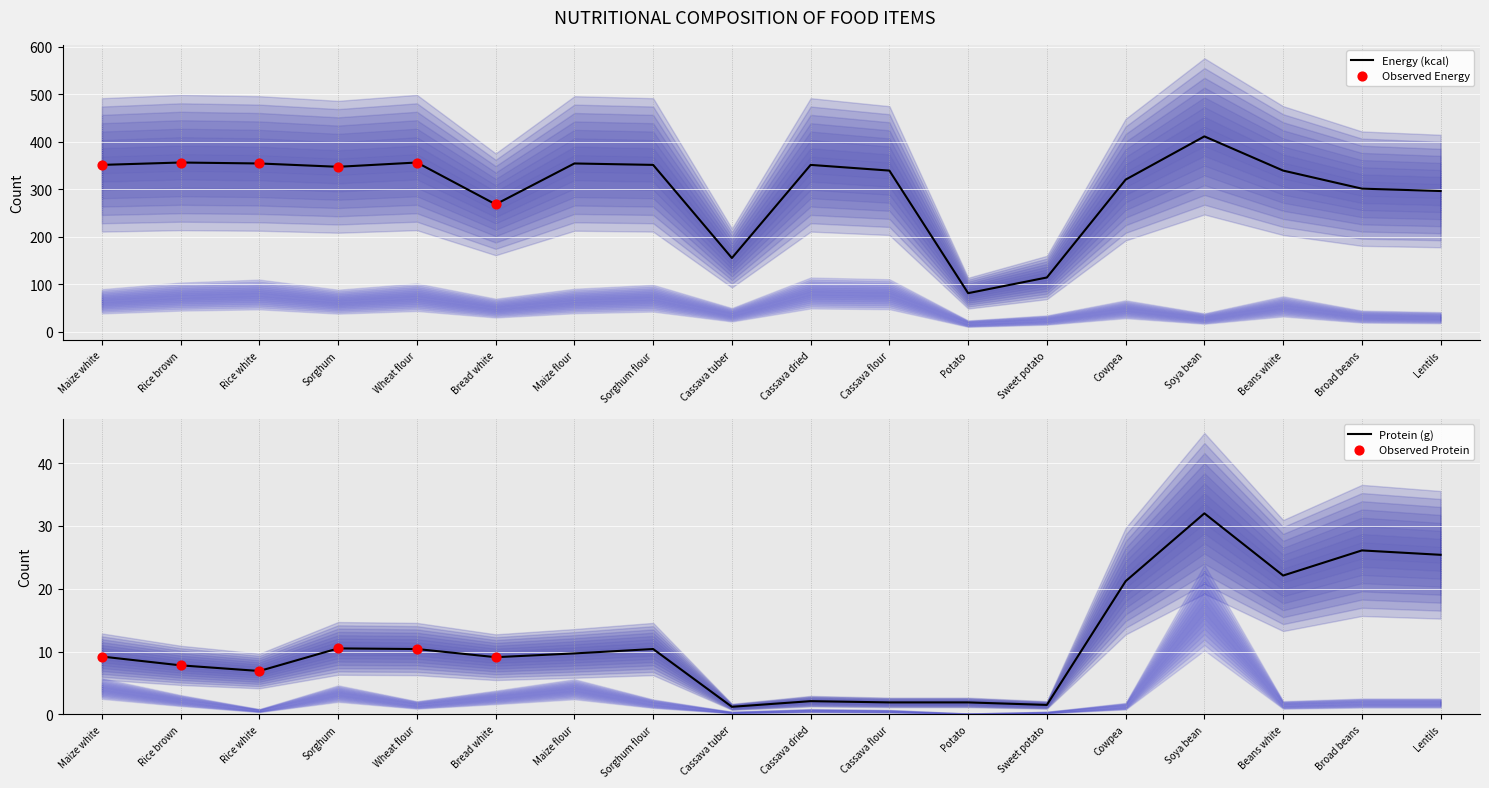

What is the lowest value of the Energy (kcal) series?

81